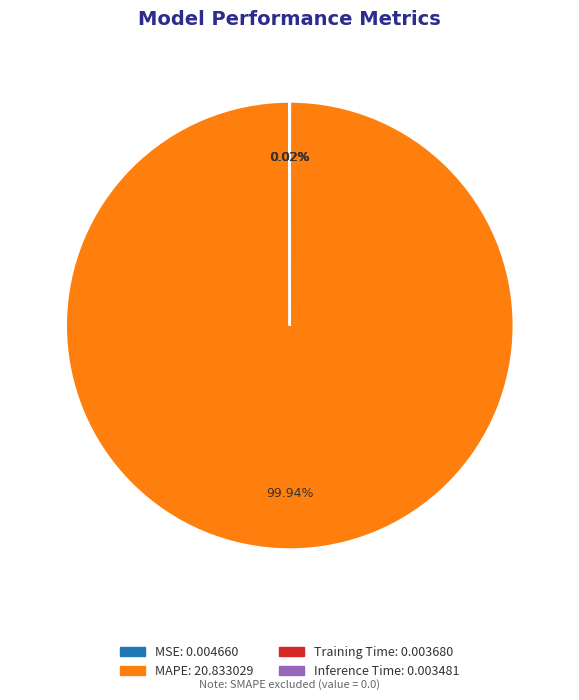

Is there a majority slice in this chart?

Yes